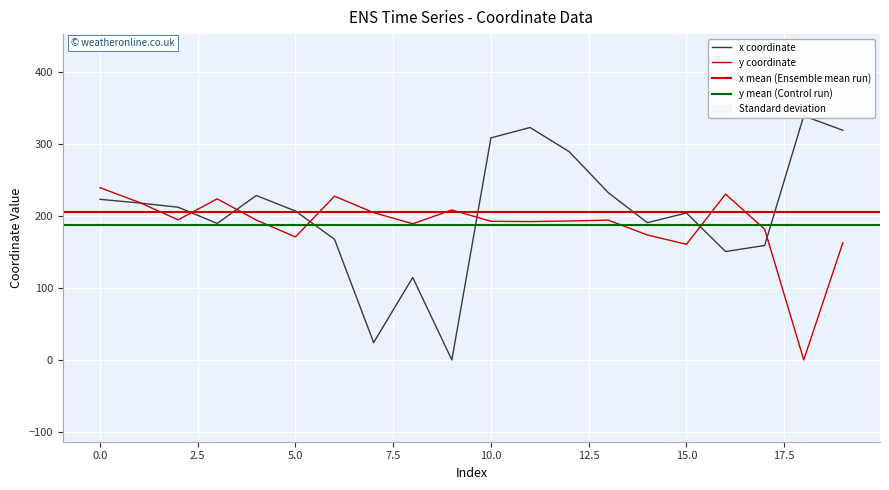

Which has a higher value, 6 or 18?

18